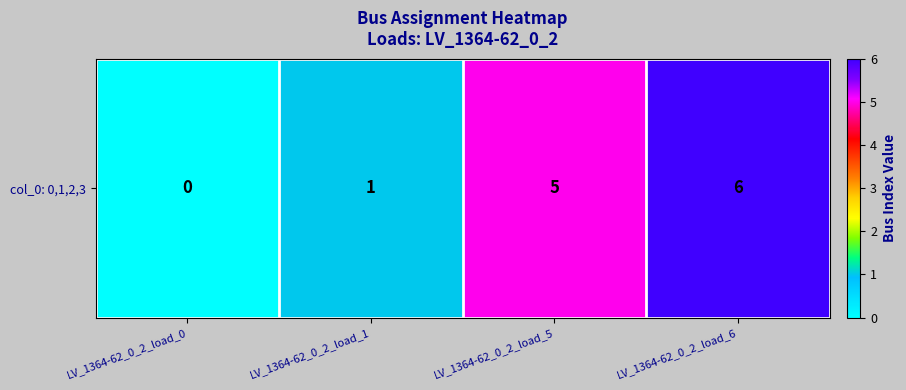

Which has a higher value, LV_1364-62_0_2_load_5 or LV_1364-62_0_2_load_6?

LV_1364-62_0_2_load_6